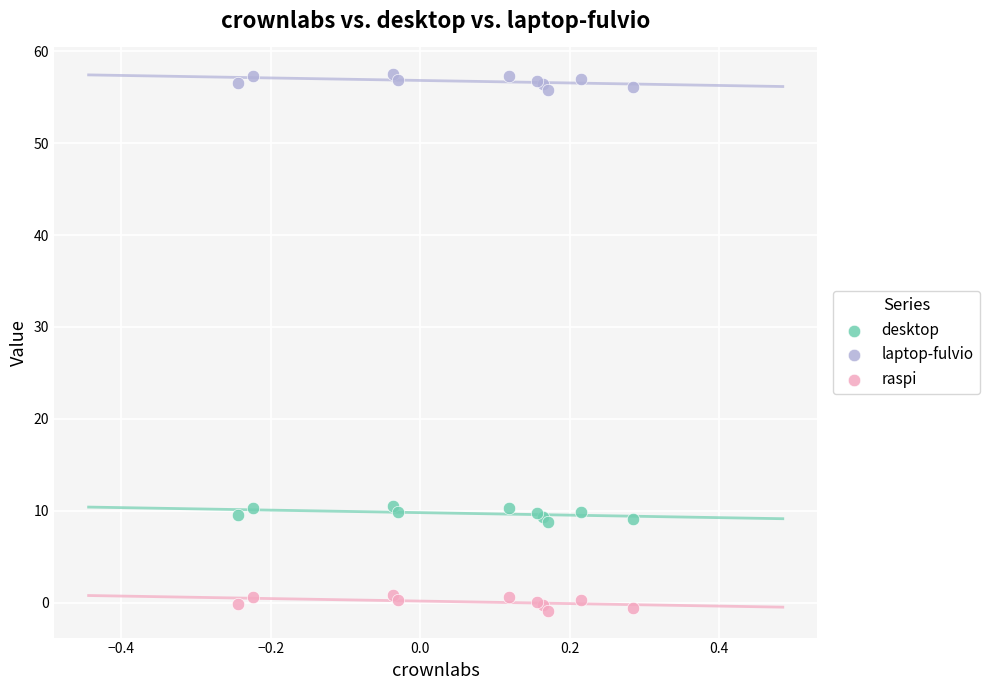

What is the X range (max minus min) for the scatter plot?

0.5